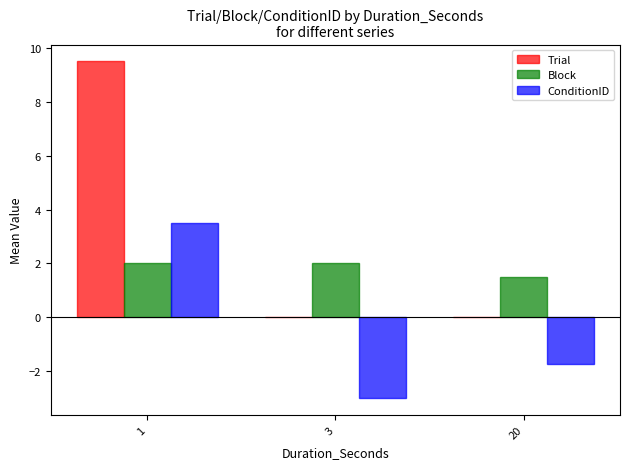

Is it true that ConditionID equals 0.8 at 1?

False